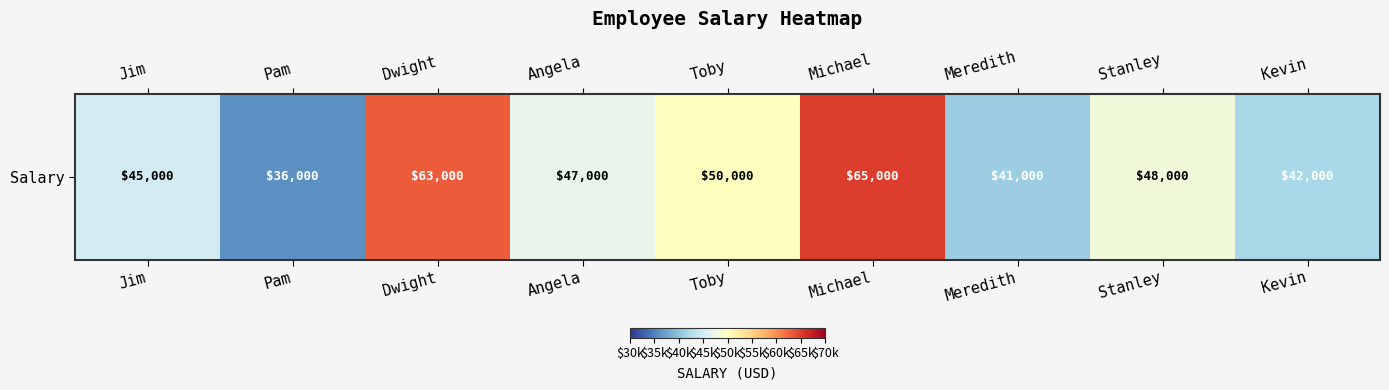

What is the ratio of the value at Meredith to the value at Kevin?

1.0